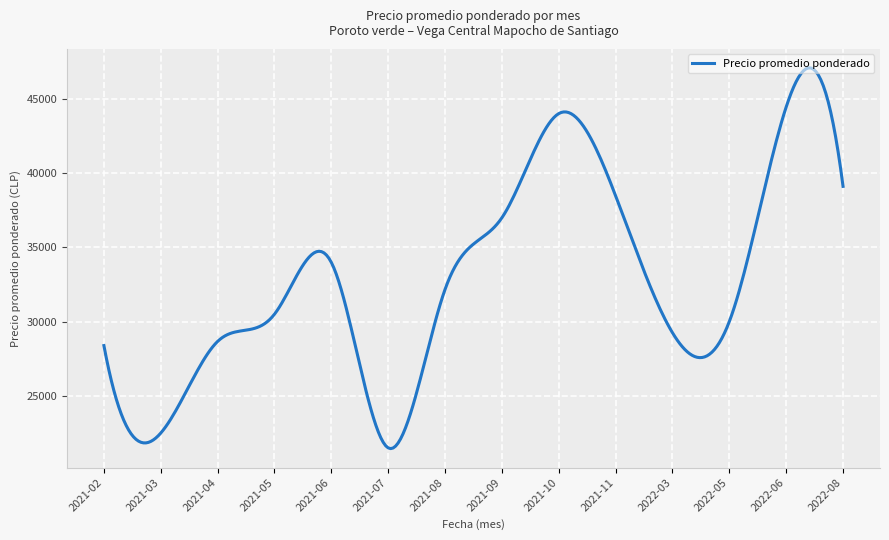

What is the difference between the maximum and minimum values?

25621.0